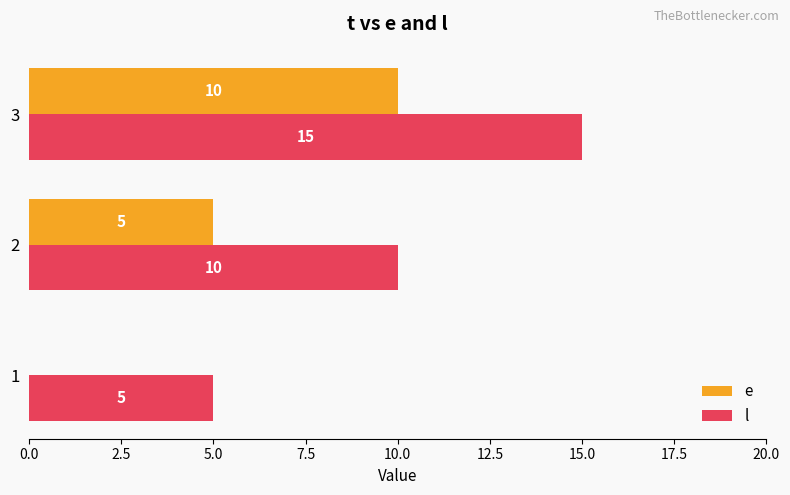

What is the maximum value shown in the chart?

15